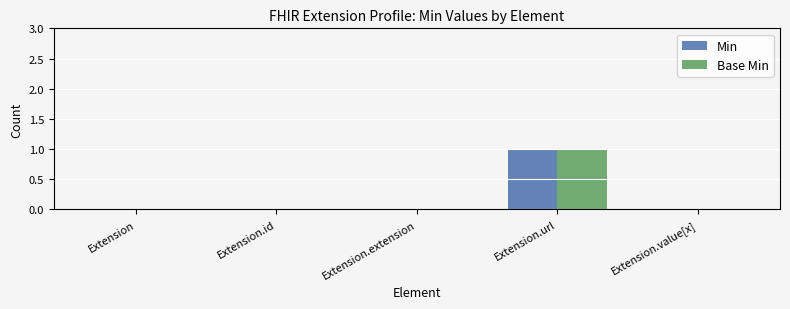

Reading right to left, list all the values displayed in this chart.

Min: 0	1	0	0	0
Base Min: 0	1	0	0	0